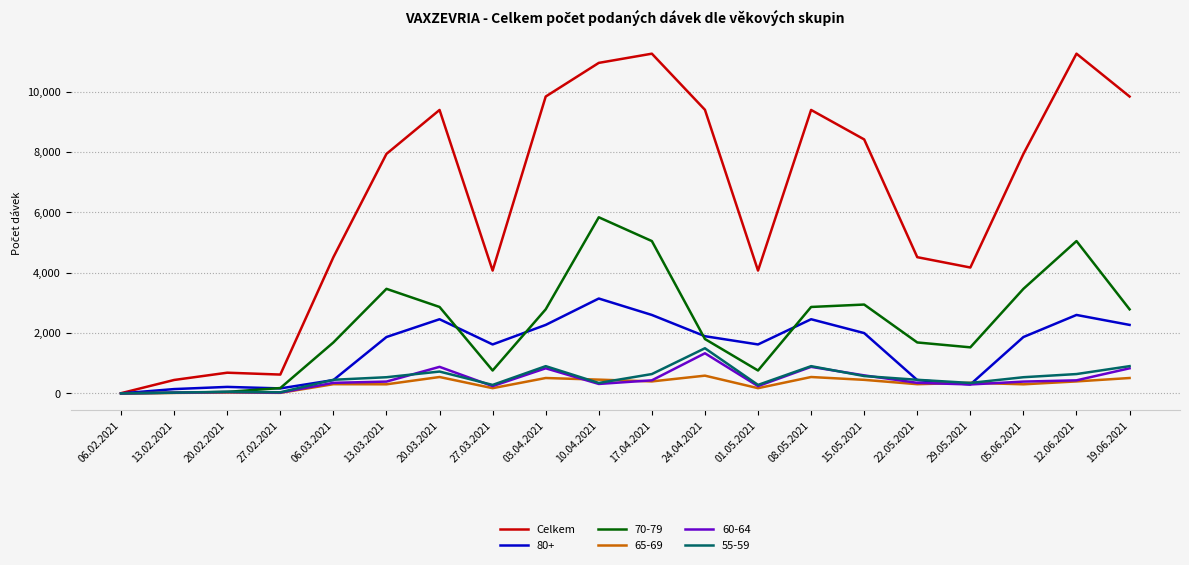

What is the maximum value shown in the chart?

11265